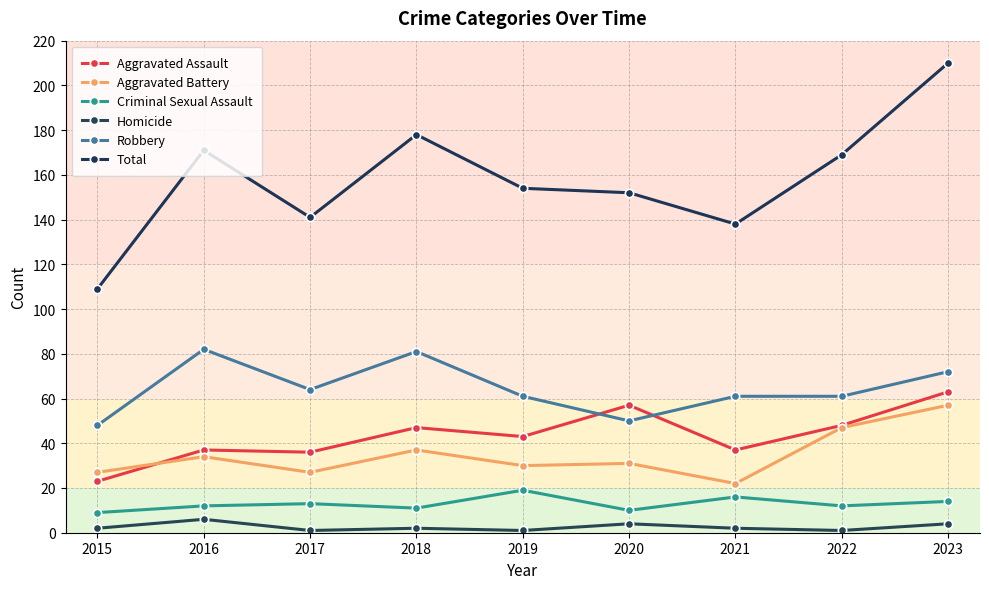

What is the approximate value of Total at 2021, to the nearest 10?

140